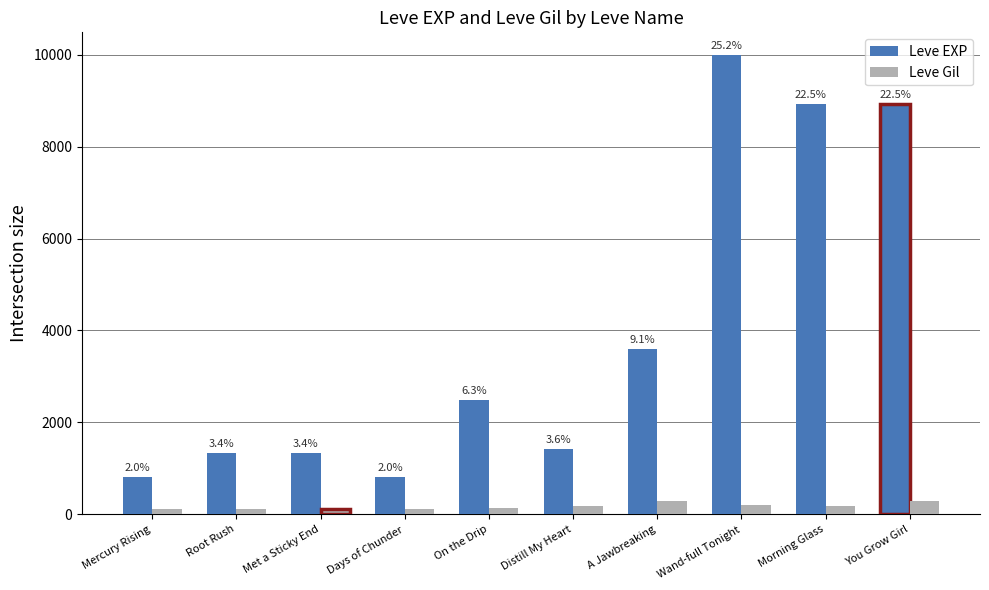

Does the chart contain stacked bars?

No